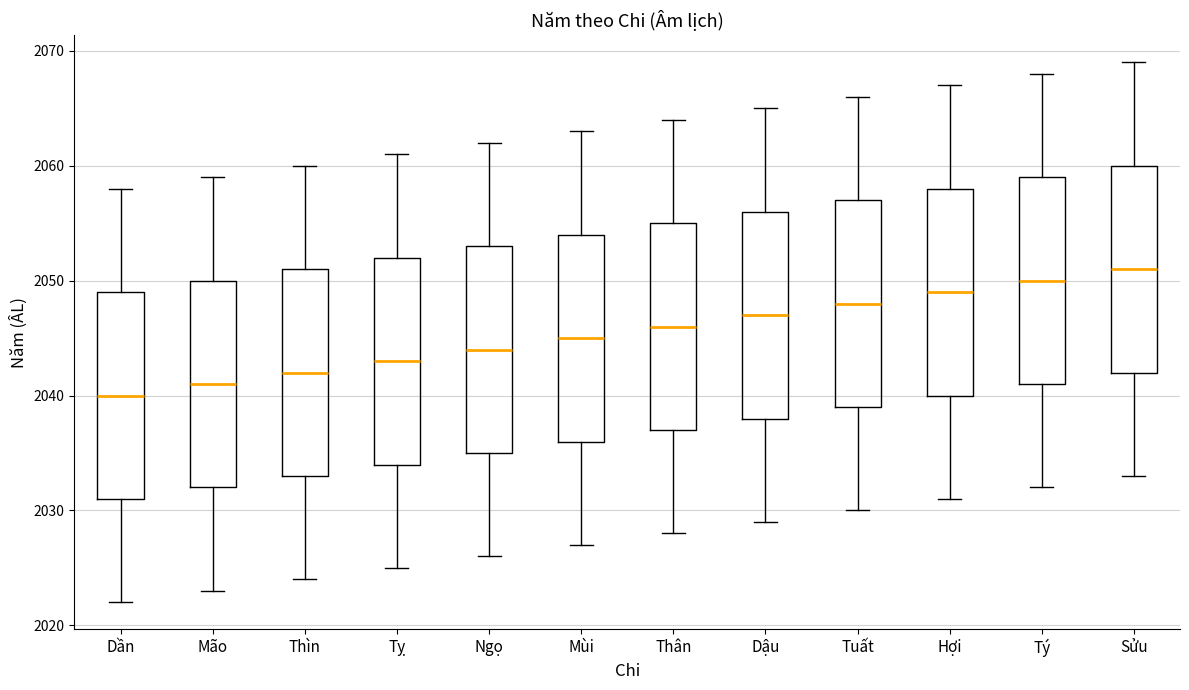

Reading left to right, transcribe this box plot: for each box, give where its median line is, the range the box spans, and where its two whiskers end, as read against the y-axis. The values are not printed on the chart, so give them approximately, as read against the axis.

Dần: median 2040, box 2031 to 2049, whiskers 2022 to 2058
Mão: median 2041, box 2032 to 2050, whiskers 2023 to 2059
Thìn: median 2042, box 2033 to 2051, whiskers 2024 to 2060
Tỵ: median 2043, box 2034 to 2052, whiskers 2025 to 2061
Ngọ: median 2044, box 2035 to 2053, whiskers 2026 to 2062
Mùi: median 2045, box 2036 to 2054, whiskers 2027 to 2063
Thân: median 2046, box 2037 to 2055, whiskers 2028 to 2064
Dậu: median 2047, box 2038 to 2056, whiskers 2029 to 2065
Tuất: median 2048, box 2039 to 2057, whiskers 2030 to 2066
Hợi: median 2049, box 2040 to 2058, whiskers 2031 to 2067
Tý: median 2050, box 2041 to 2059, whiskers 2032 to 2068
Sửu: median 2051, box 2042 to 2060, whiskers 2033 to 2069